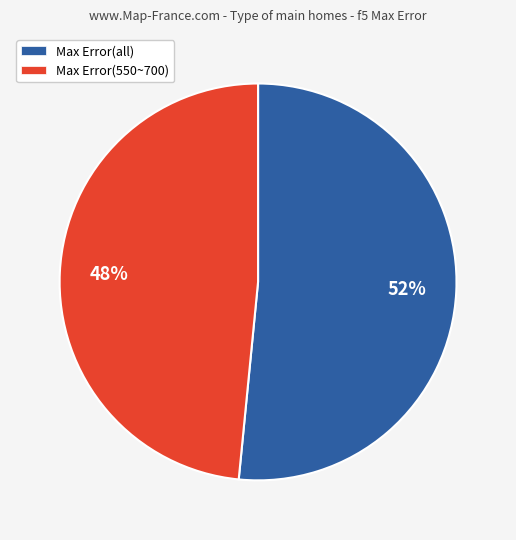

Count the number of slices in the pie.

2